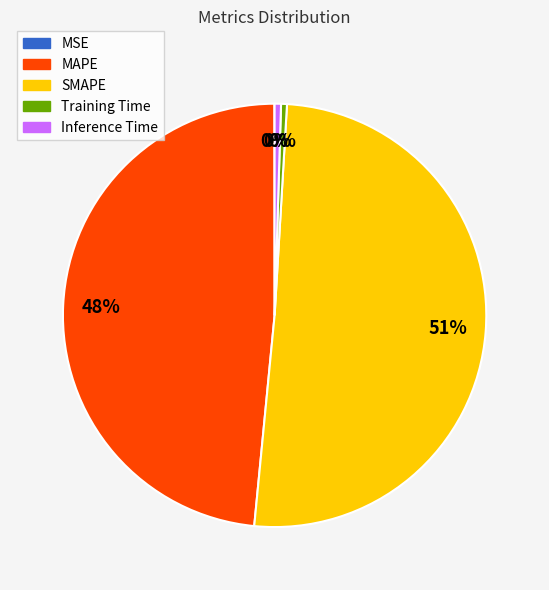

Is the sum of SMAPE and Training Time greater than half?

Yes